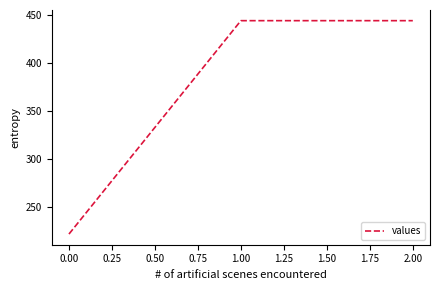

Reading left to right, what are all the values shown in this chart?

222.2	444.4	444.4